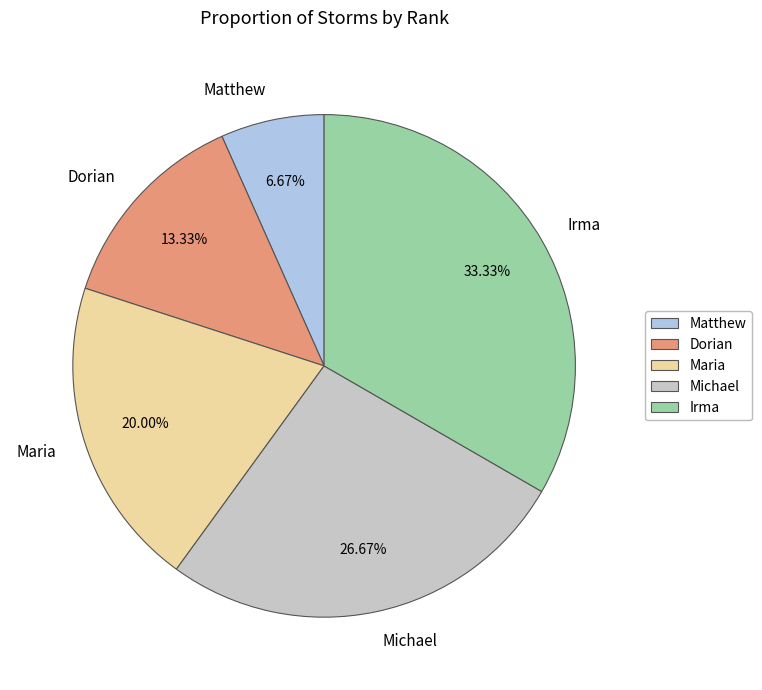

To the nearest percent, what percentage of the pie is Irma?

33%